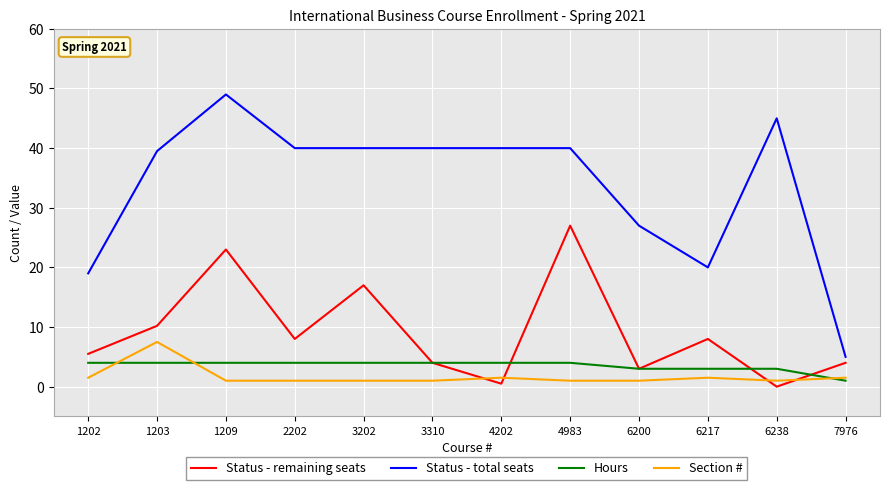

List the series in order of their peak value, highest first.

Status - total seats, Status - remaining seats, Section #, Hours